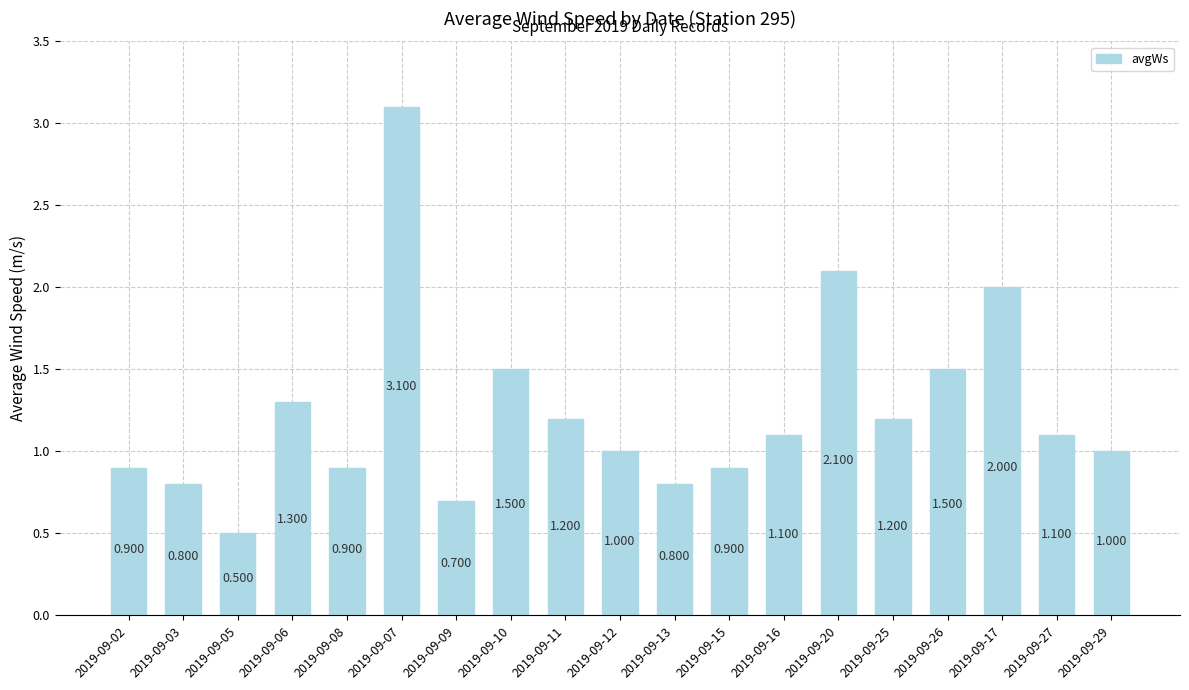

Where does the data first go above 1?

2019-09-06